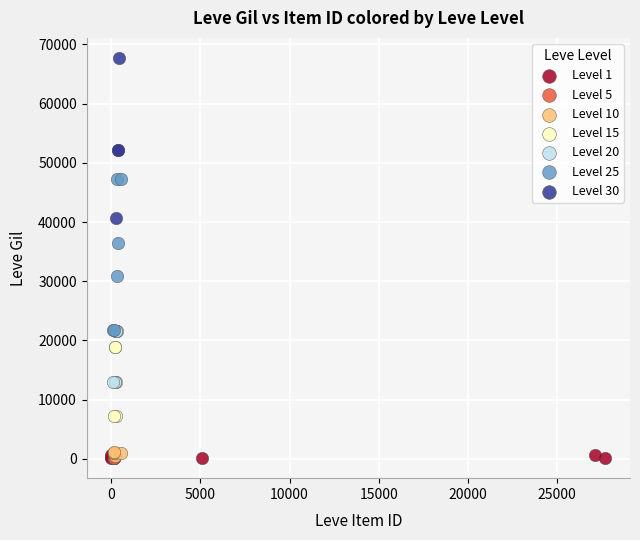

Which series contains the highest Y value?

Level 30